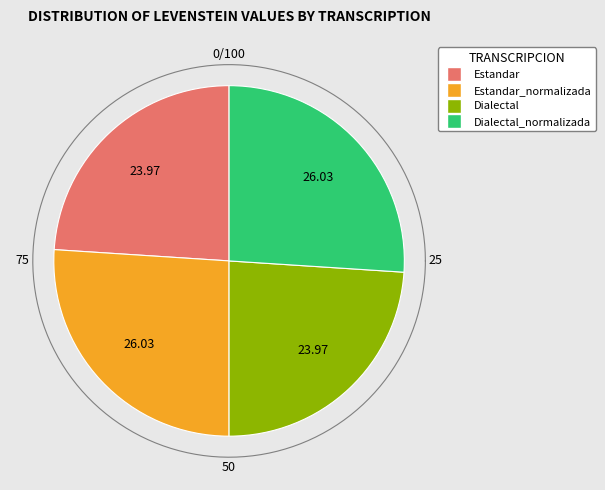

Which has a higher value, Dialectal_normalizada or Estandar?

Dialectal_normalizada